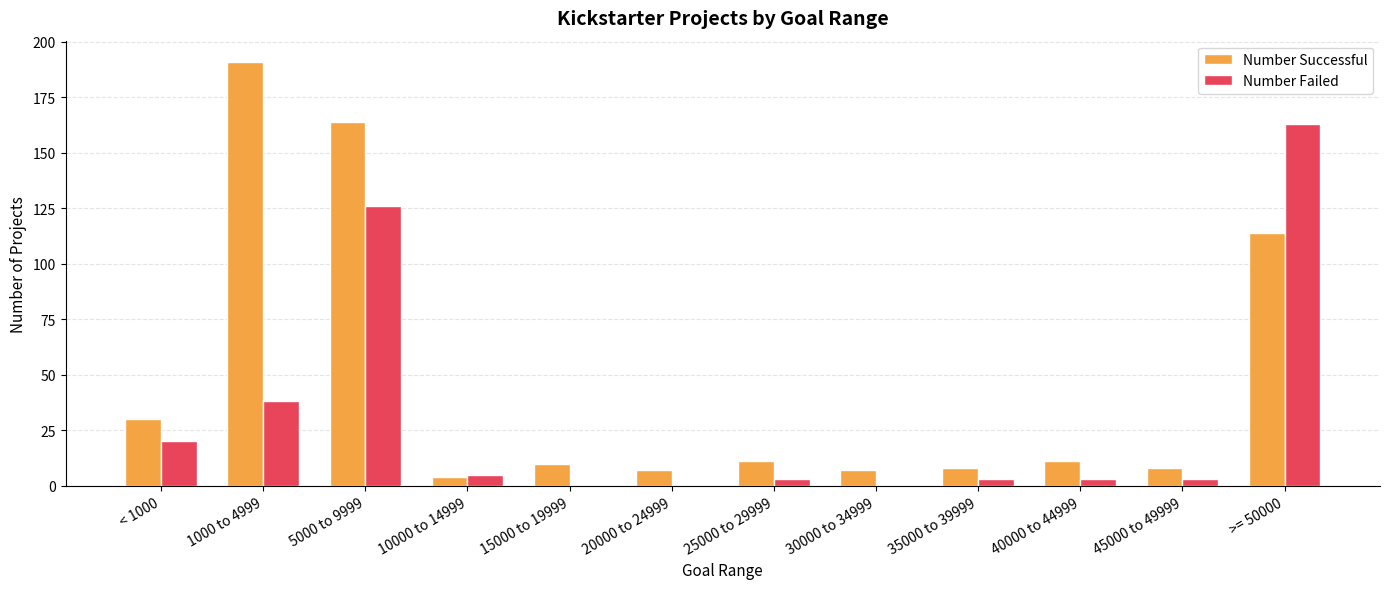

True or false: Number Failed has a value of 126 at 5000 to 9999.

True